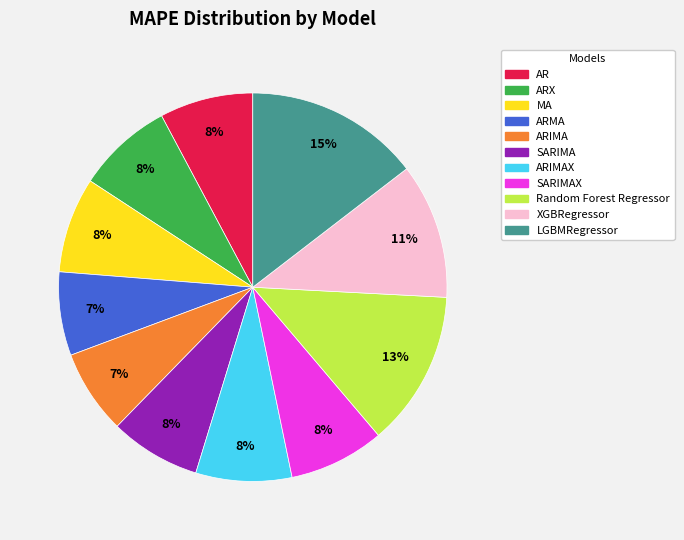

To the nearest percent, what is the average slice percentage?

9%